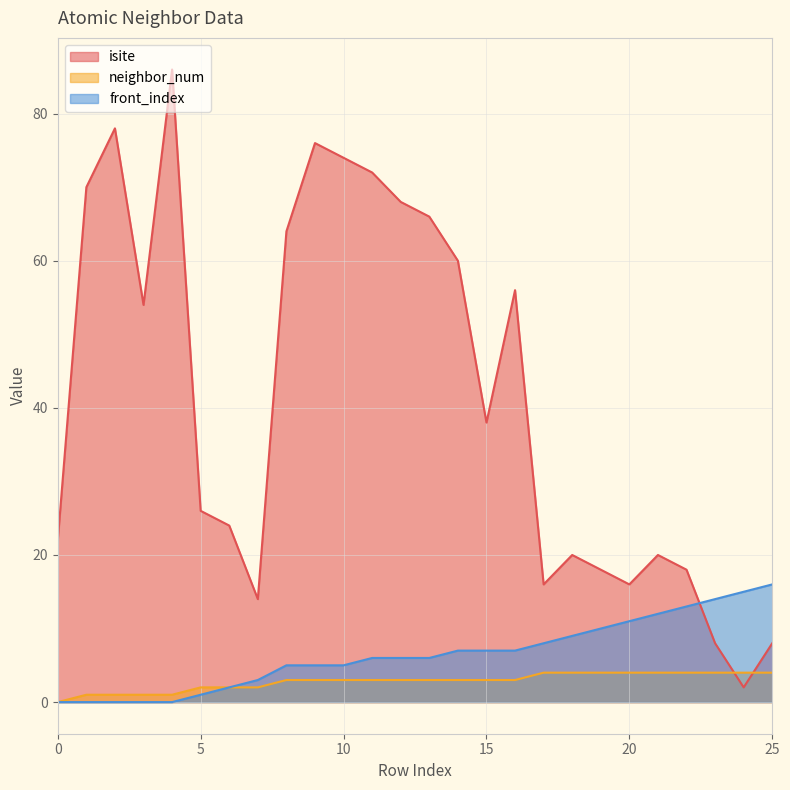

The value of isite at 12 is 98. True or false?

False